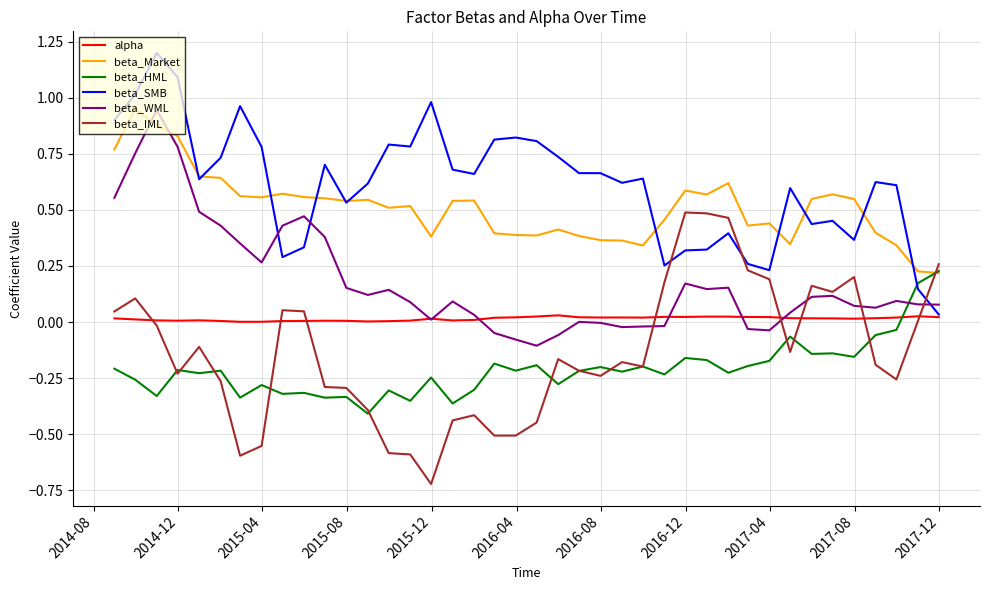

True or false: beta_SMB has more than 2 interior local peaks.

True